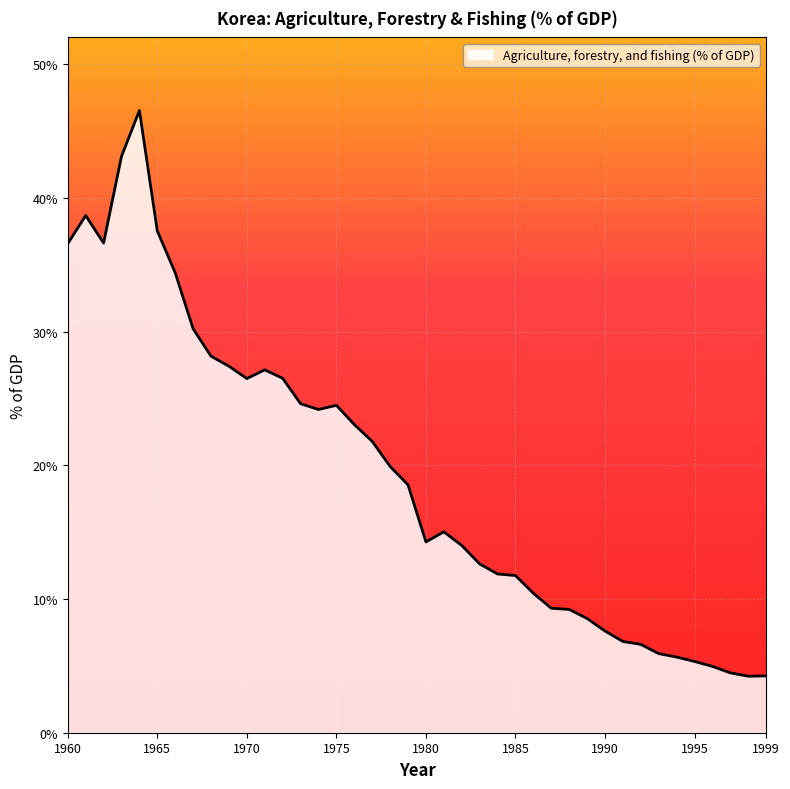

Between 1965 and 1999, which is larger?

1965